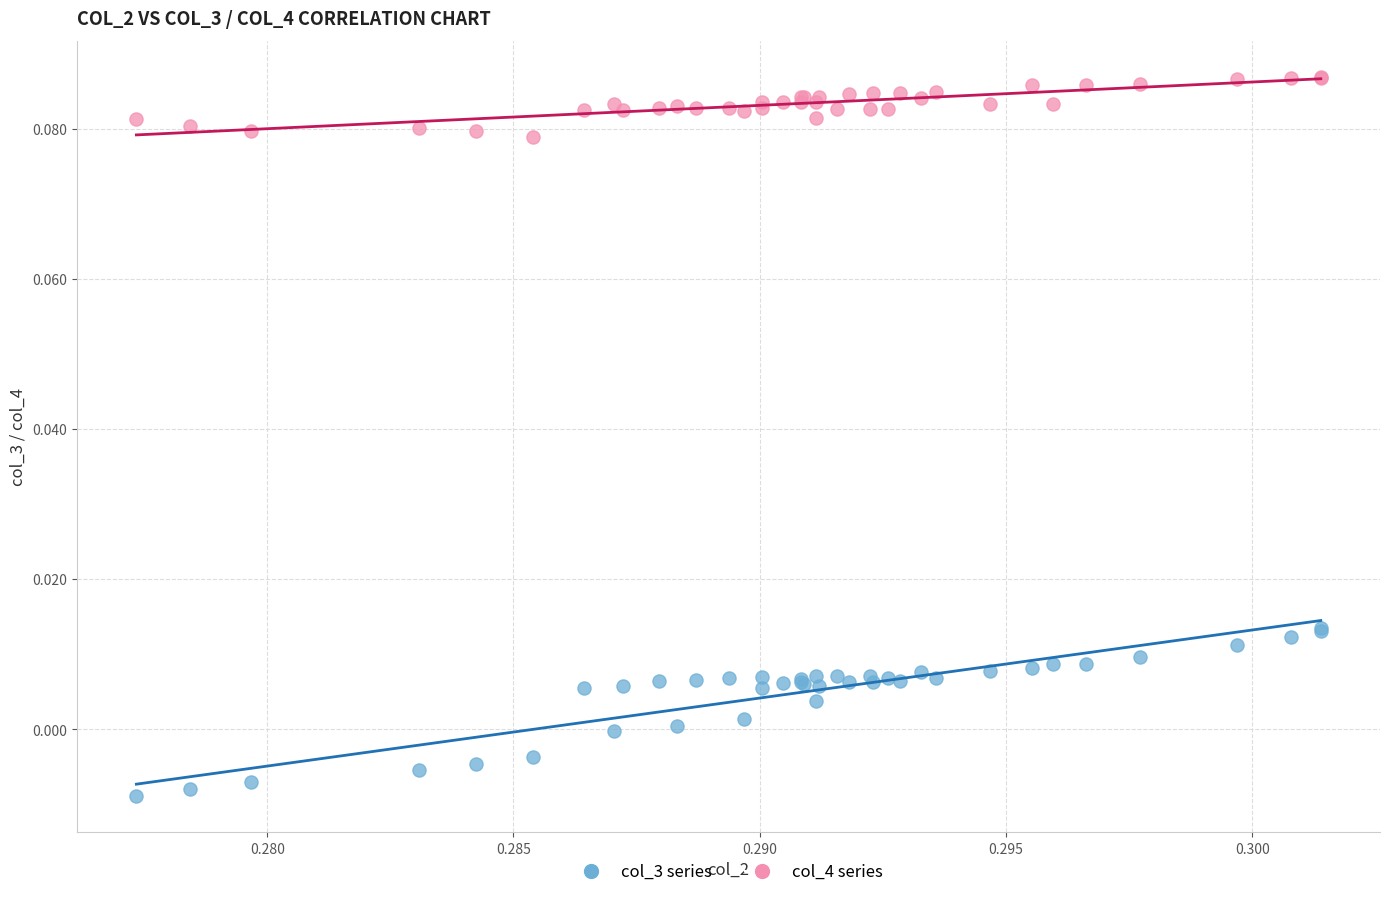

Which series contains the highest Y value?

col_4 series